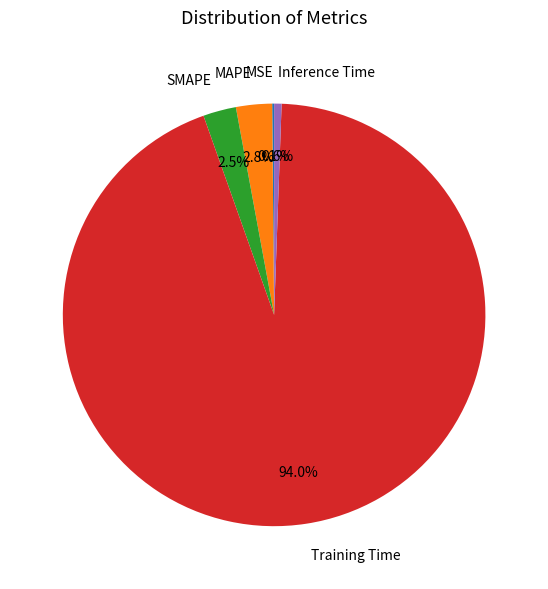

Combined, what portion of the pie is Inference Time and SMAPE?

3.1%